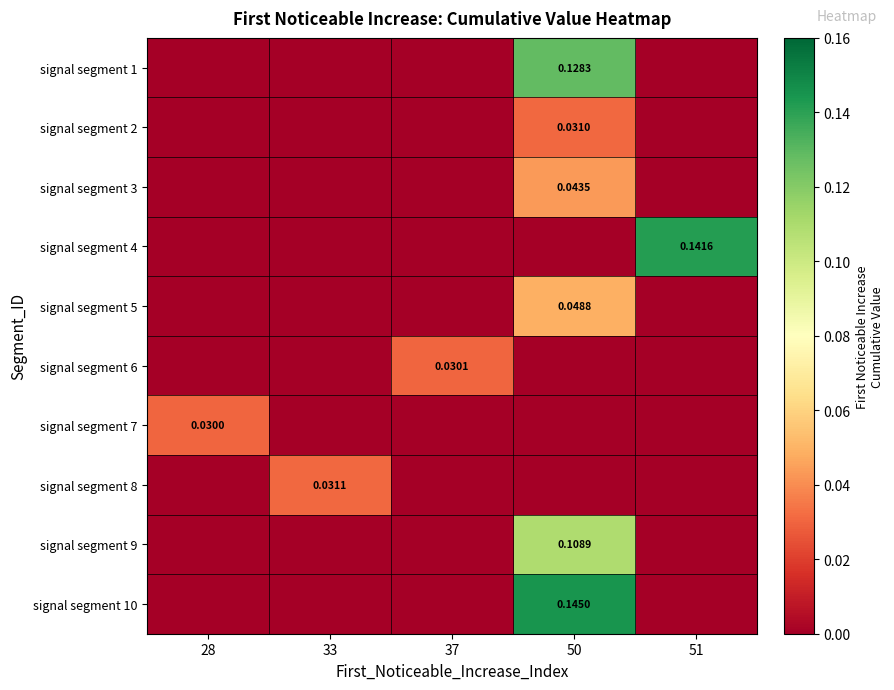

Count the signal segment 7 values in the range 0 to 1.

5